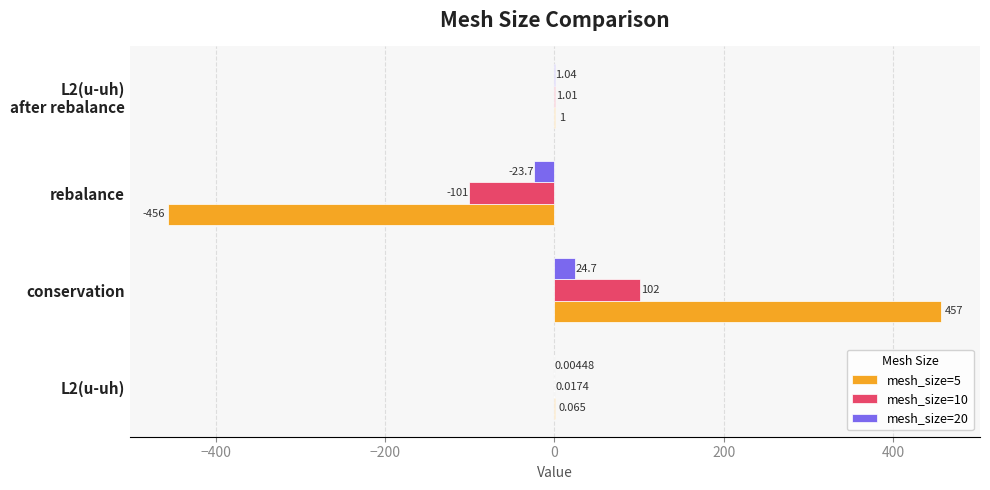

At which category is the sum across all series the highest?

conservation